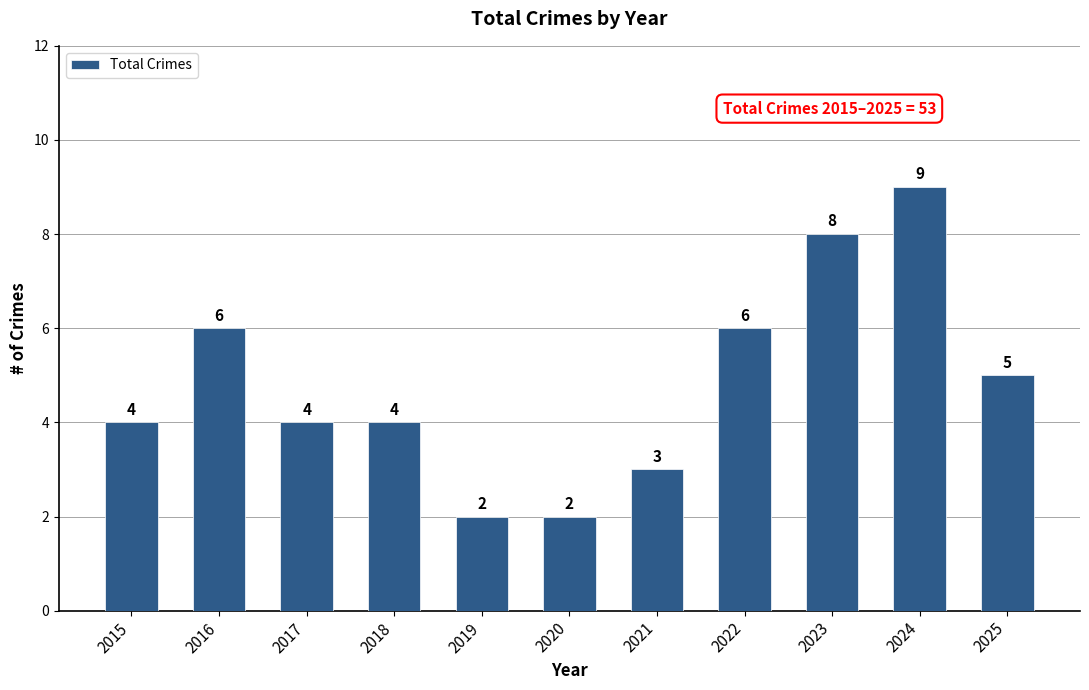

How many data points does each series have?

11